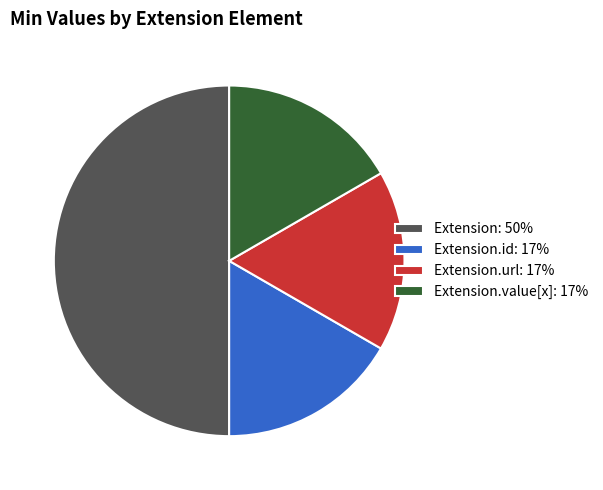

True or false: Extension.id: 17% accounts for 17% of the total.

True